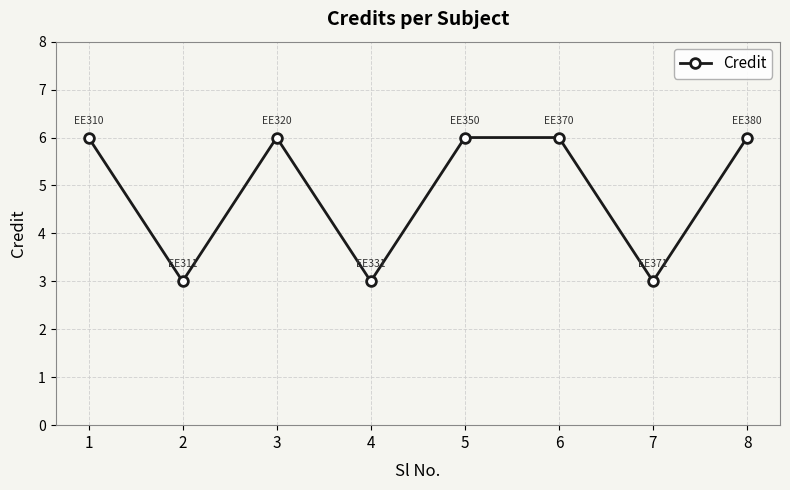

What is the greatest value displayed?

6